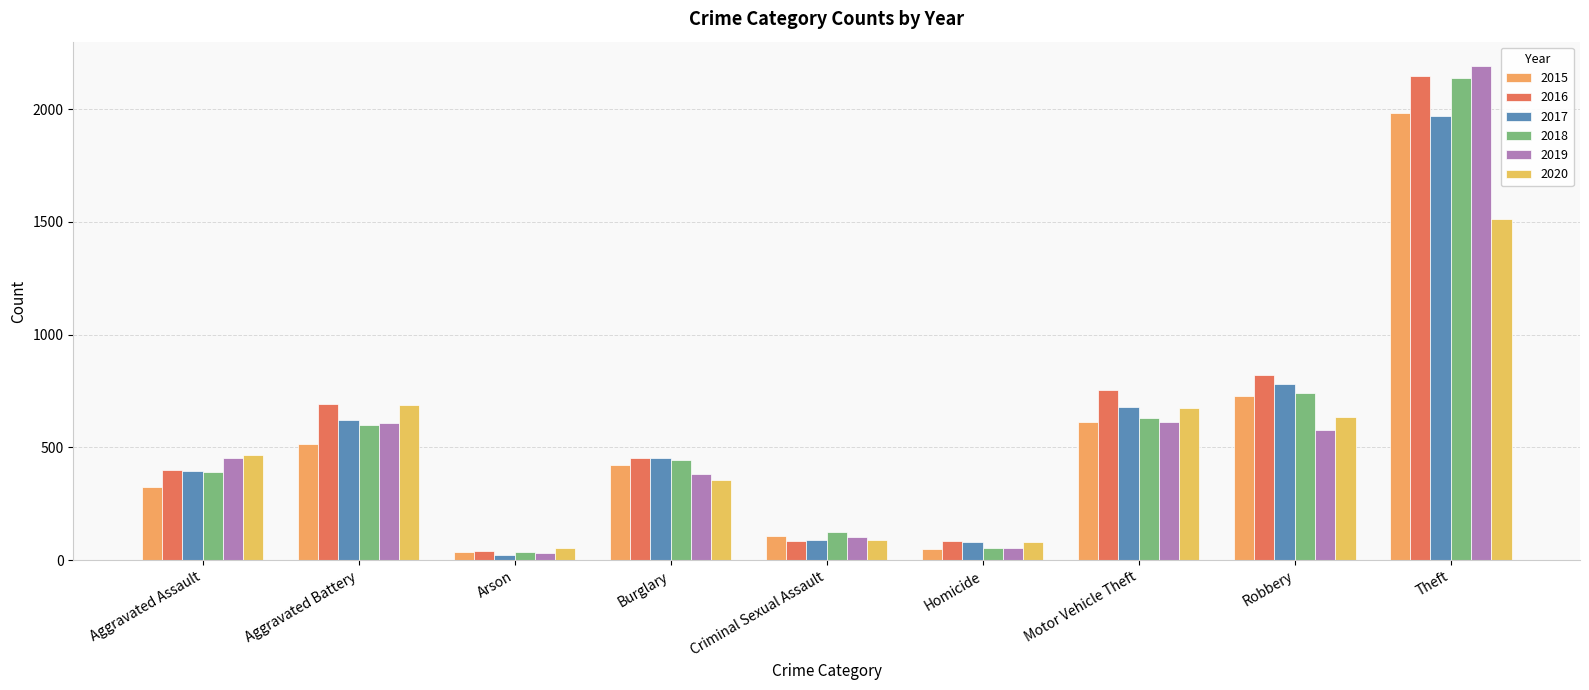

Is the value of 2018 at Burglary greater than the value of 2020 at Motor Vehicle Theft?

No